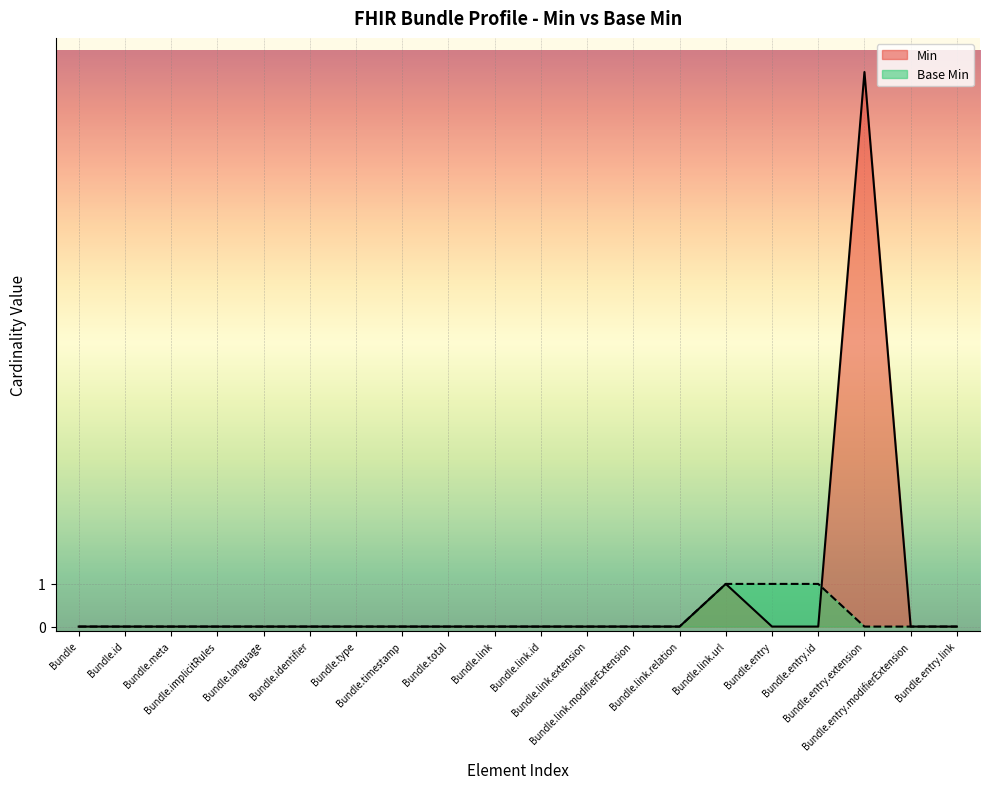

The Base Min series shows 0 at Bundle.link.relation. True or false?

True